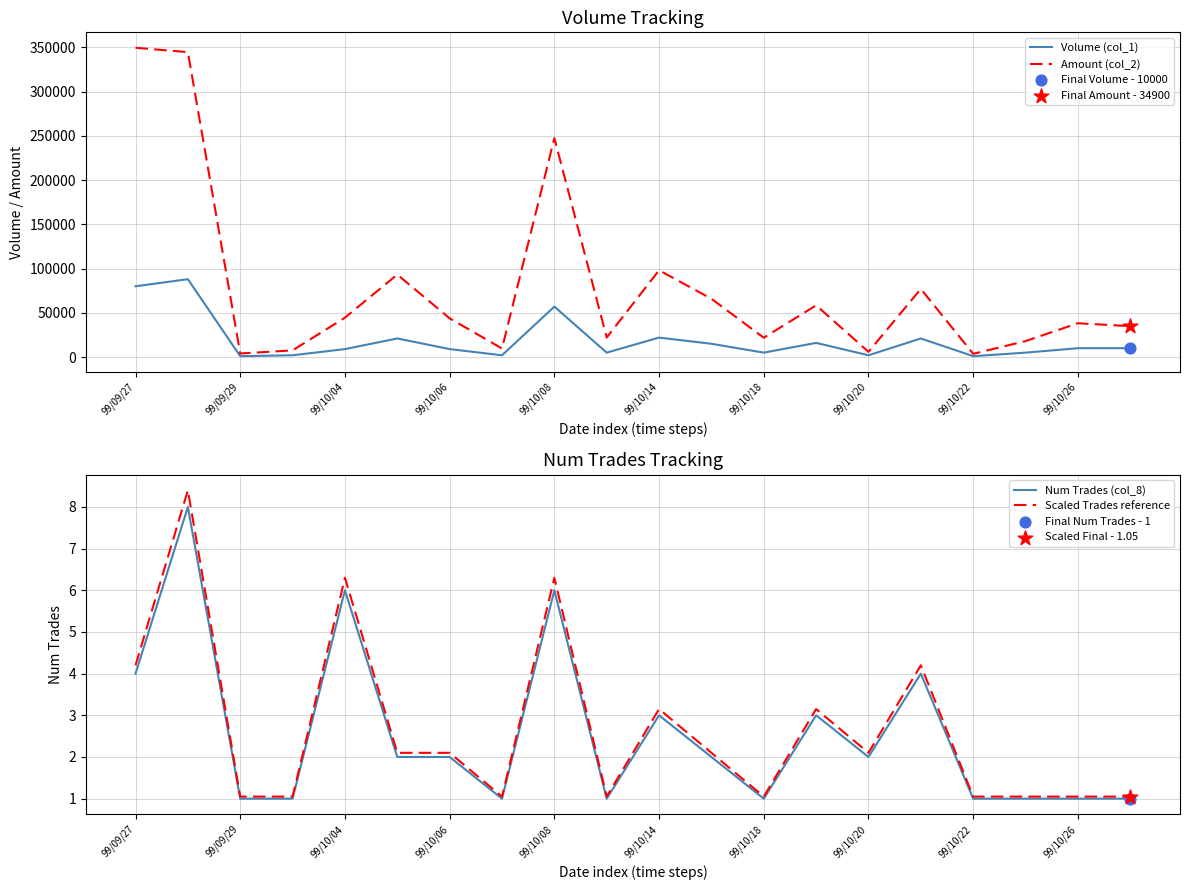

Which series has the largest total across all categories?

Amount (col_2)